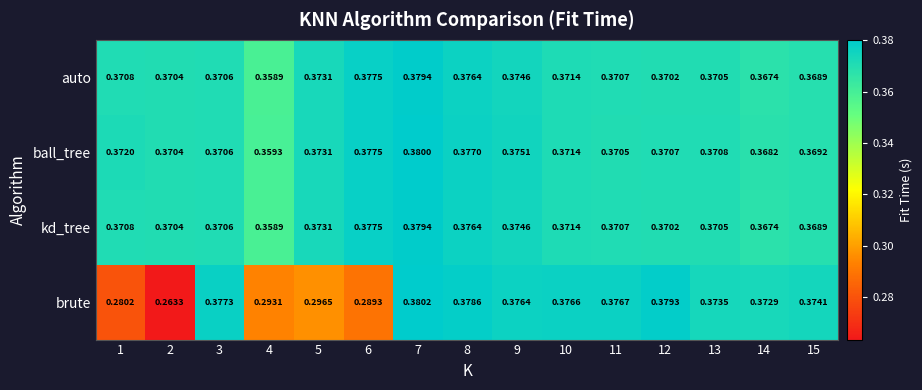

Between 9 and 10, which series saw the biggest shift?

ball_tree